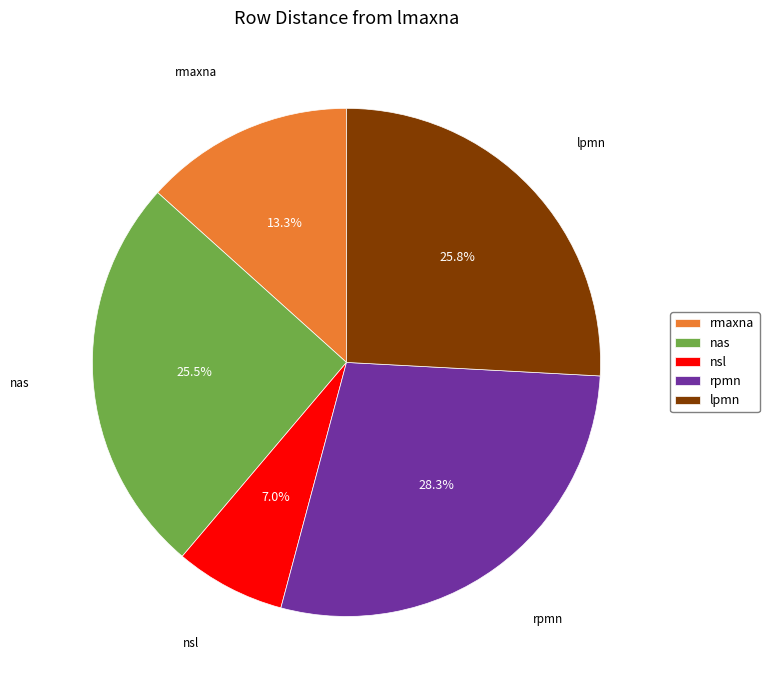

Between rmaxna and nas, which is larger?

nas